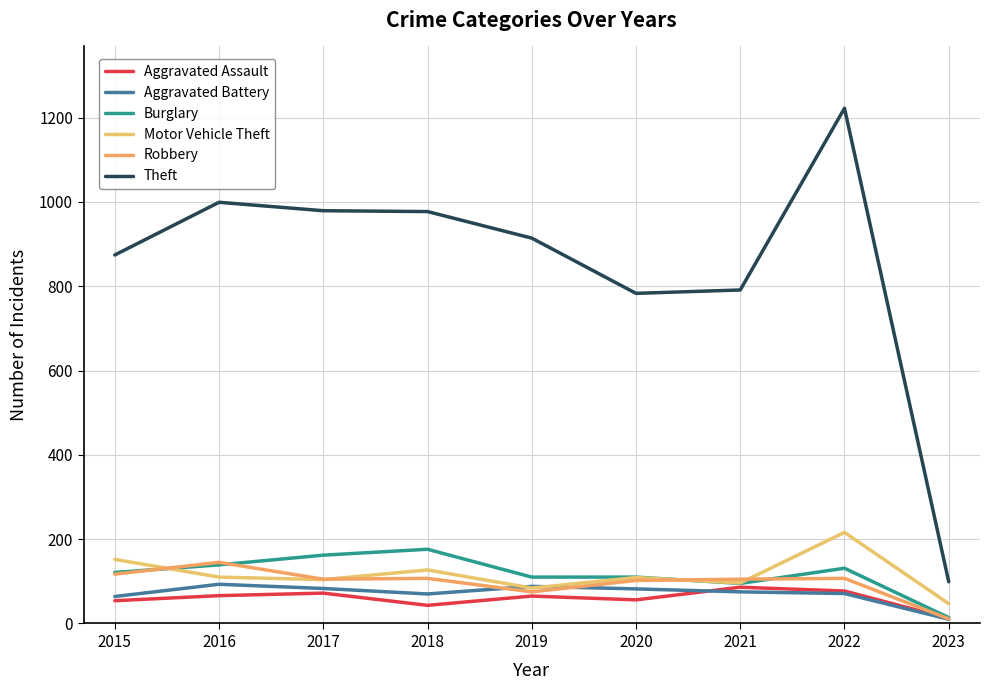

Read the Robbery value at 2019, to the nearest 50.

100